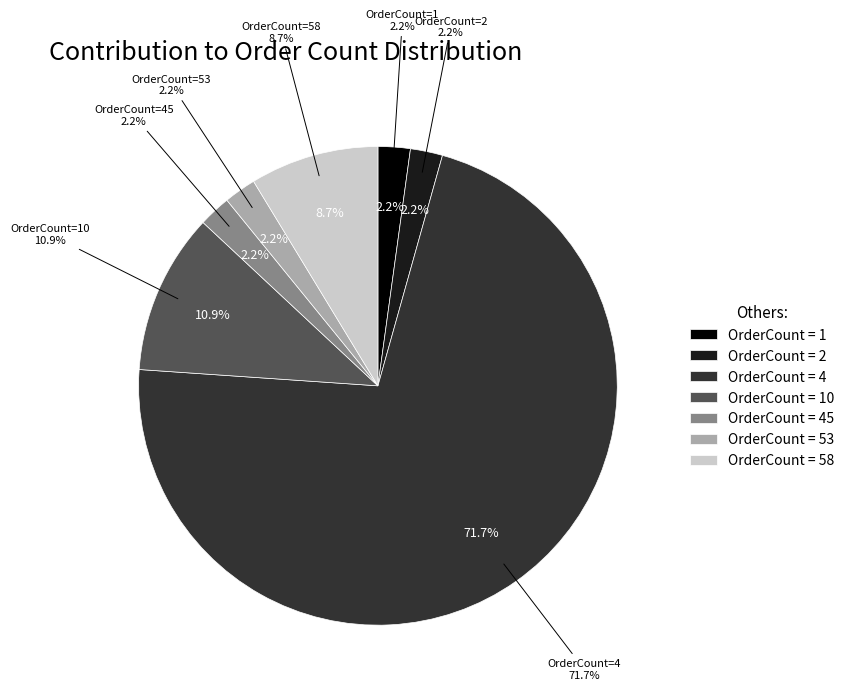

What is the change in value from 1 to 53?

+52